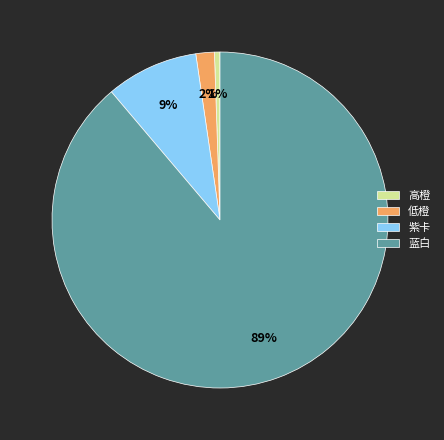

To the nearest percent, what is the combined percentage of 低橙 and 紫卡?

11%